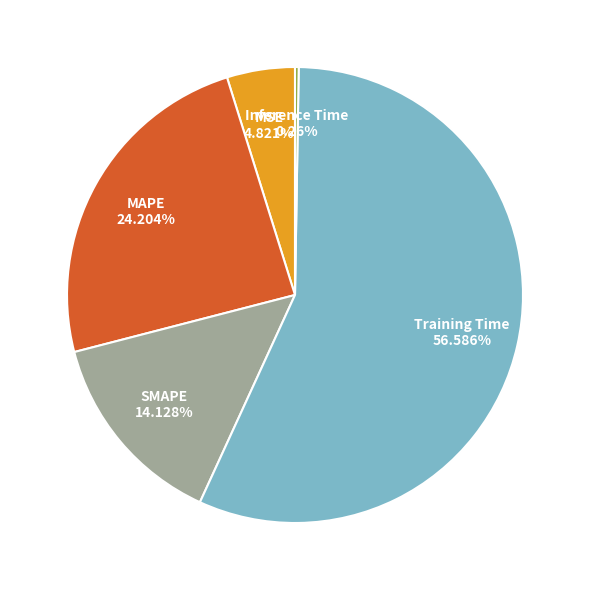

Does Training Time 56.586% account for over 50% of the chart?

Yes